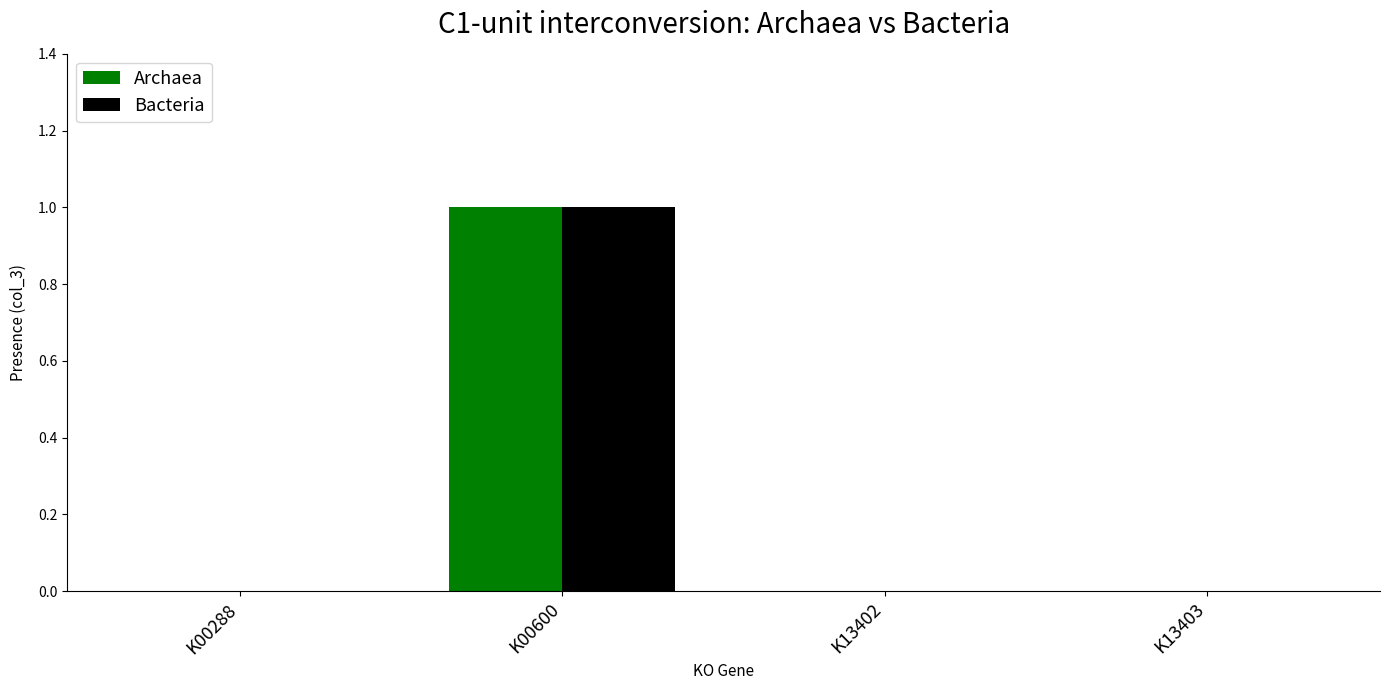

How many groups of bars are there?

4